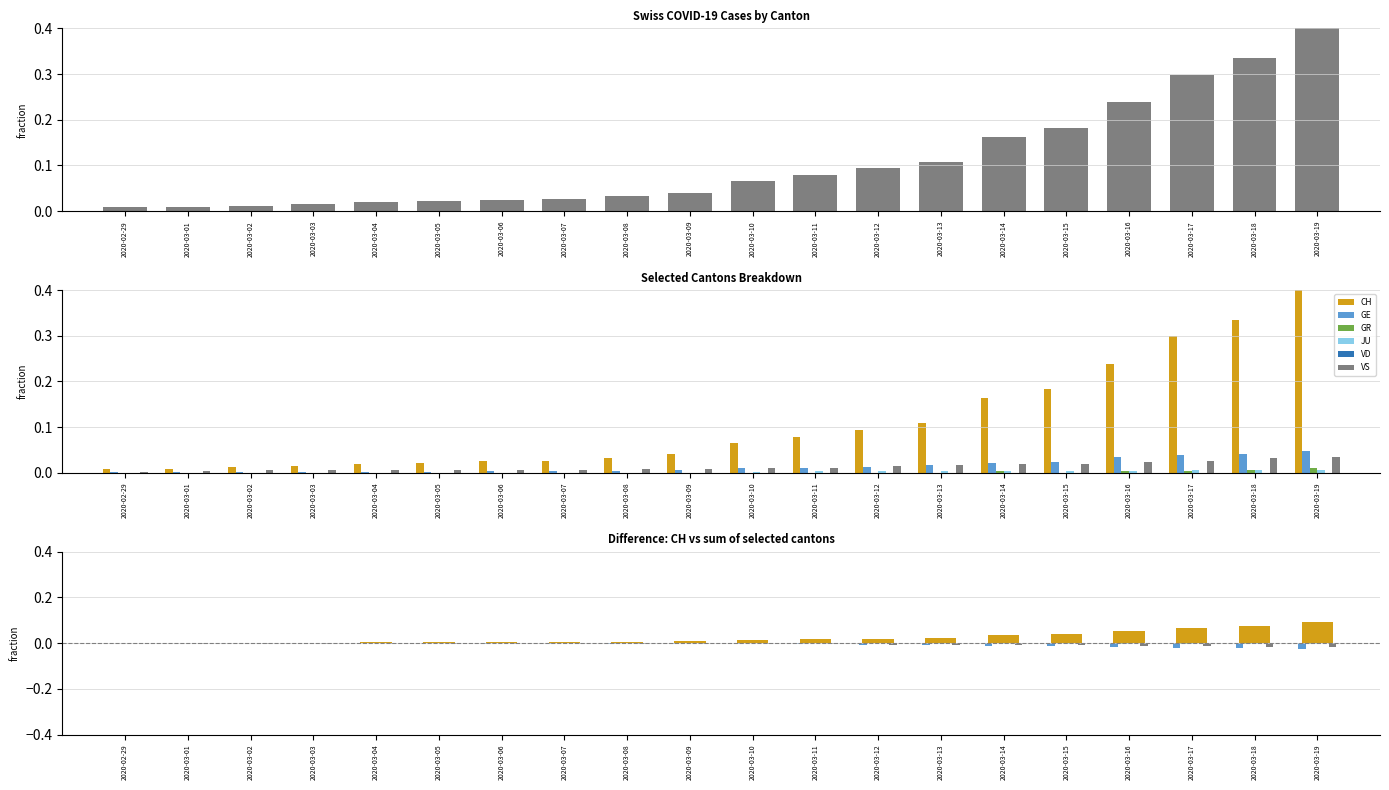

Reading right to left, extract all data points from this chart.

CH: 2020-03-19=0.4	2020-03-18=0.3	2020-03-17=0.3	2020-03-16=0.2	2020-03-15=0.2	2020-03-14=0.2	2020-03-13=0.1	2020-03-12=0.1	2020-03-11=0.1	2020-03-10=0.1	2020-03-09=0.0	2020-03-08=0.0	2020-03-07=0.0	2020-03-06=0.0	2020-03-05=0.0	2020-03-04=0.0	2020-03-03=0.0	2020-03-02=0.0	2020-03-01=0.0	2020-02-29=0.0
GE: 2020-03-19=0.0	2020-03-18=0.0	2020-03-17=0.0	2020-03-16=0.0	2020-03-15=0.0	2020-03-14=0.0	2020-03-13=0.0	2020-03-12=0.0	2020-03-11=0.0	2020-03-10=0.0	2020-03-09=0.0	2020-03-08=0.0	2020-03-07=0.0	2020-03-06=0.0	2020-03-05=0.0	2020-03-04=0.0	2020-03-03=0.0	2020-03-02=0.0	2020-03-01=0.0	2020-02-29=0.0
GR: 2020-03-19=0.0	2020-03-18=0.0	2020-03-17=0.0	2020-03-16=0.0	2020-03-15=0.0	2020-03-14=0.0	2020-03-13=0.0	2020-03-12=0.0	2020-03-11=0.0	2020-03-10=0.0	2020-03-09=0.0	2020-03-08=0.0	2020-03-07=0.0	2020-03-06=0.0	2020-03-05=0.0	2020-03-04=0.0	2020-03-03=0.0	2020-03-02=0.0	2020-03-01=0.0	2020-02-29=0.0
JU: 2020-03-19=0.0	2020-03-18=0.0	2020-03-17=0.0	2020-03-16=0.0	2020-03-15=0.0	2020-03-14=0.0	2020-03-13=0.0	2020-03-12=0.0	2020-03-11=0.0	2020-03-10=0.0	2020-03-09=0.0	2020-03-08=0.0	2020-03-07=0.0	2020-03-06=0.0	2020-03-05=0.0	2020-03-04=0.0	2020-03-03=0.0	2020-03-02=0.0	2020-03-01=0.0	2020-02-29=0.0
VS: 2020-03-19=0.0	2020-03-18=0.0	2020-03-17=0.0	2020-03-16=0.0	2020-03-15=0.0	2020-03-14=0.0	2020-03-13=0.0	2020-03-12=0.0	2020-03-11=0.0	2020-03-10=0.0	2020-03-09=0.0	2020-03-08=0.0	2020-03-07=0.0	2020-03-06=0.0	2020-03-05=0.0	2020-03-04=0.0	2020-03-03=0.0	2020-03-02=0.0	2020-03-01=0.0	2020-02-29=0.0